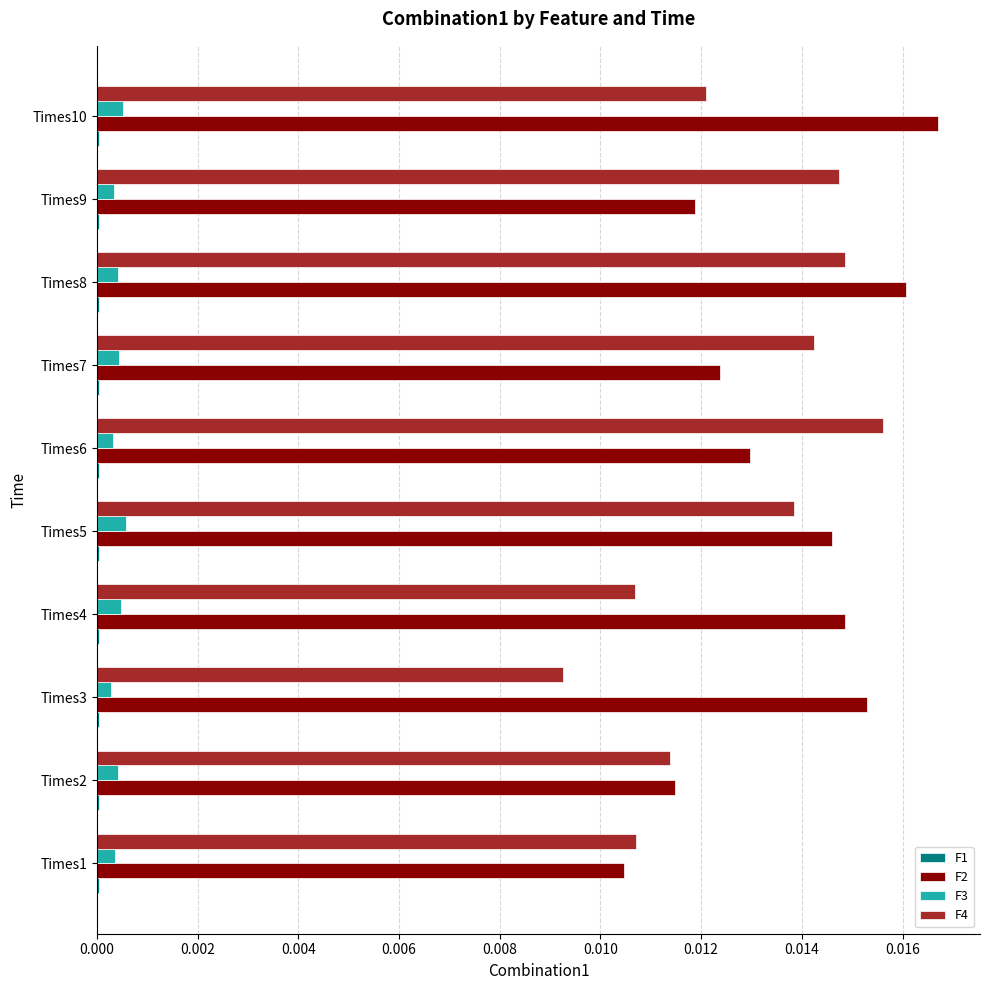

Which series has the largest total across all categories?

F2